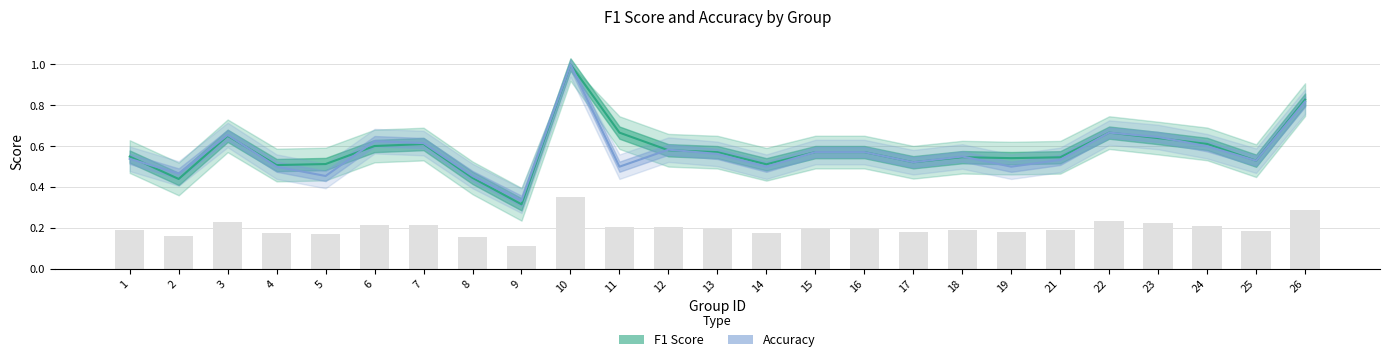

What is the maximum value shown in the chart?

1.0